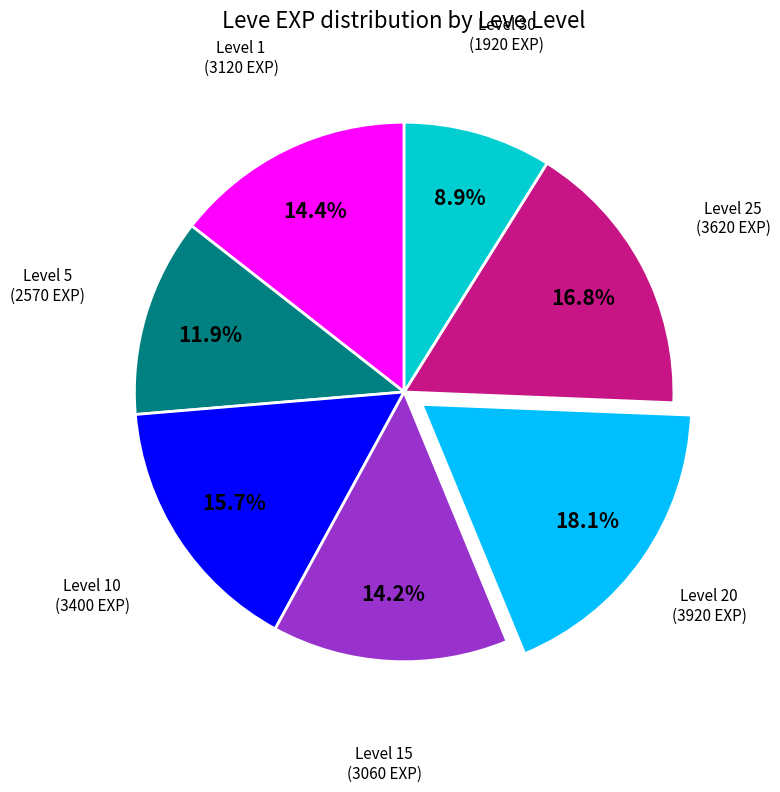

Is there a majority slice in this chart?

No